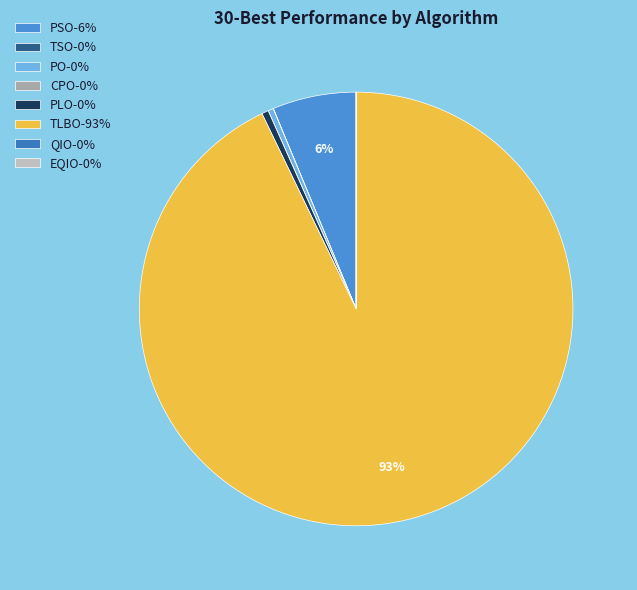

What is the ratio of the value at PSO to the value at PO?

15.7